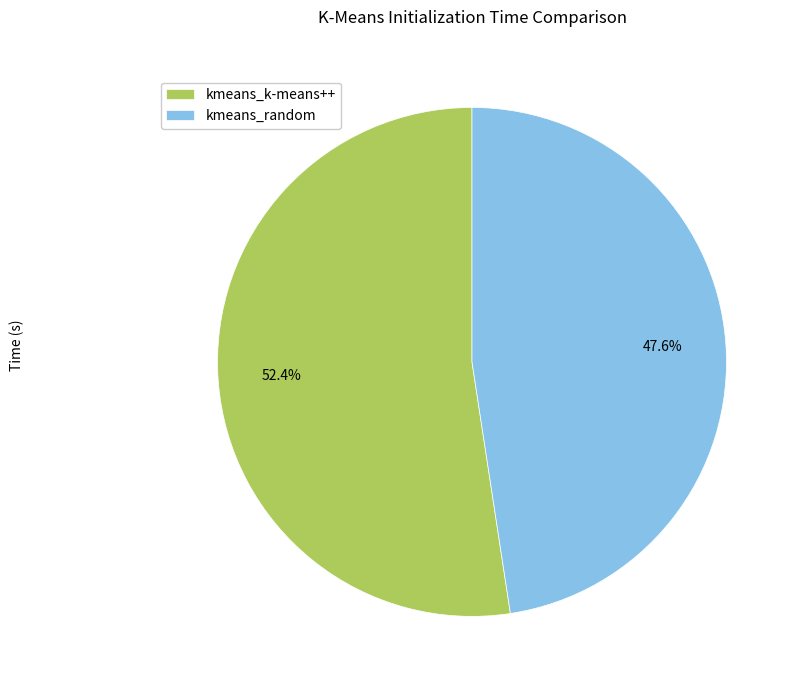

Count the number of slices in the pie.

2